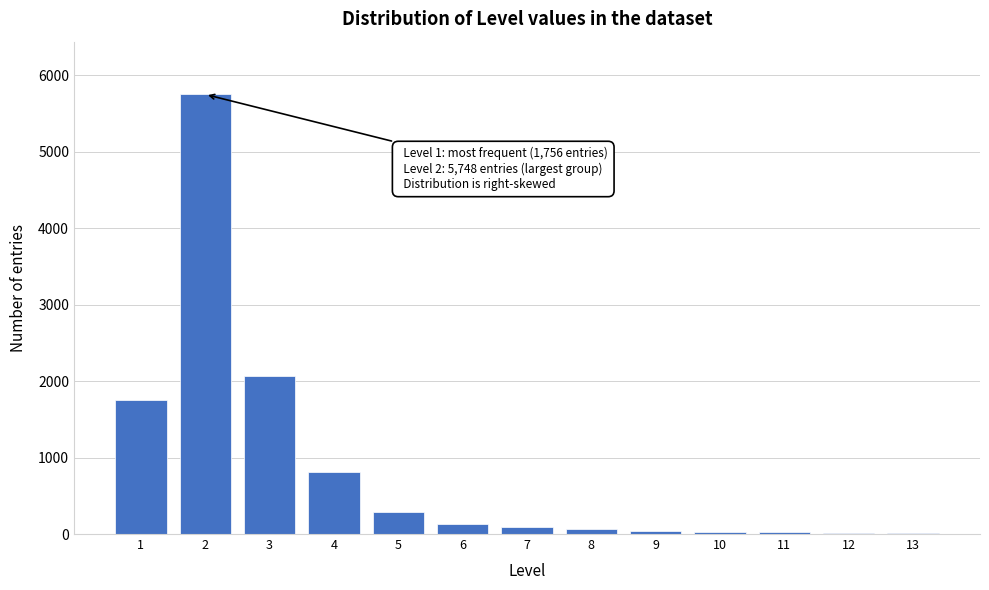

What is the maximum value shown in the chart?

5748